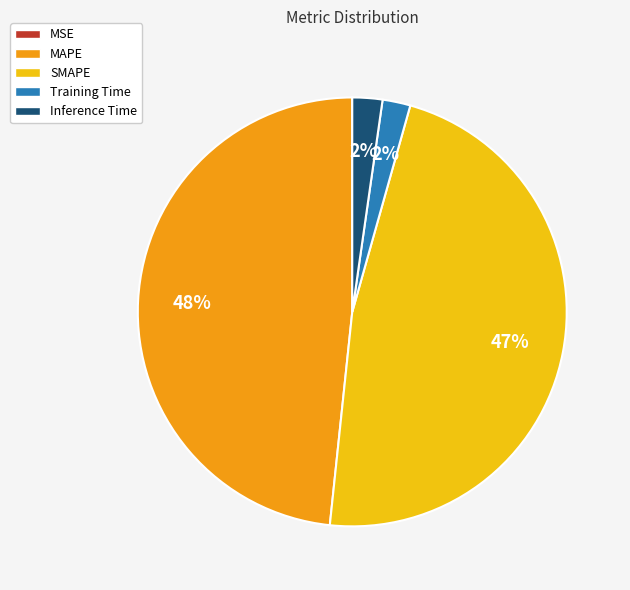

To the nearest percent, what is the combined percentage of Inference Time and MAPE?

51%